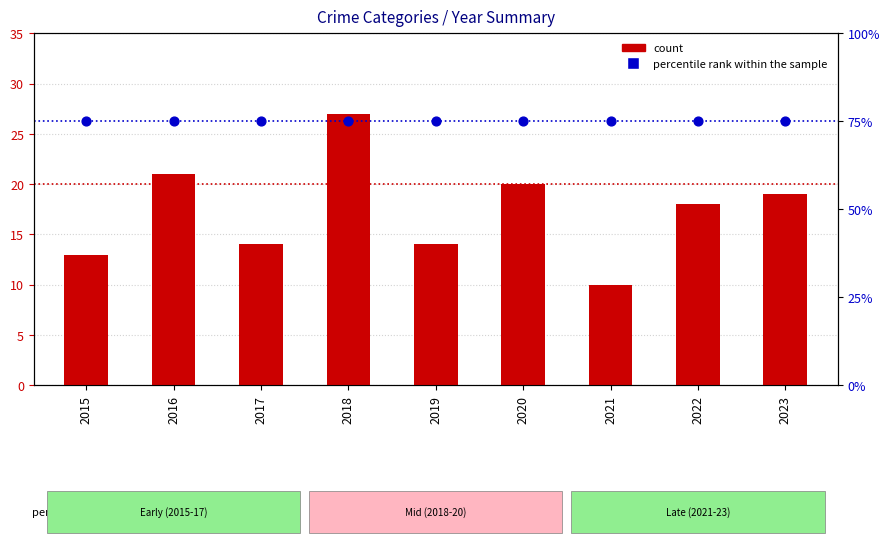

Which series reaches the maximum Y coordinate?

percentile rank within the sample